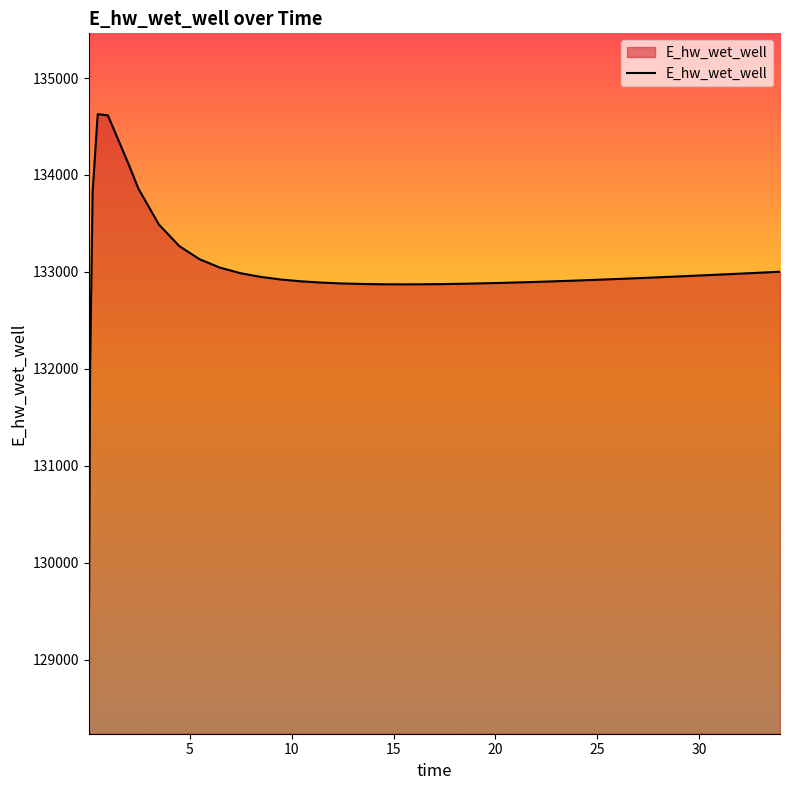

What is the difference between the maximum and minimum values?

5557.3